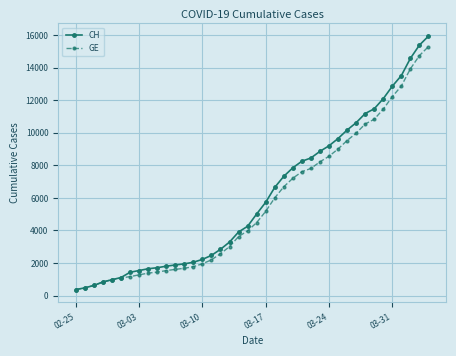

What is the difference between the maximum and minimum values in the GE series?

14909